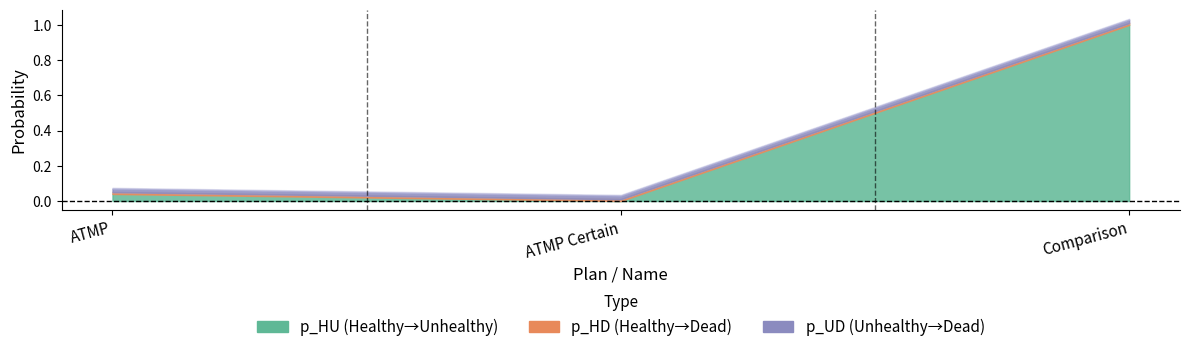

Rank the series at ATMP Certain from highest to lowest value.

p_UD, p_HD, p_HU